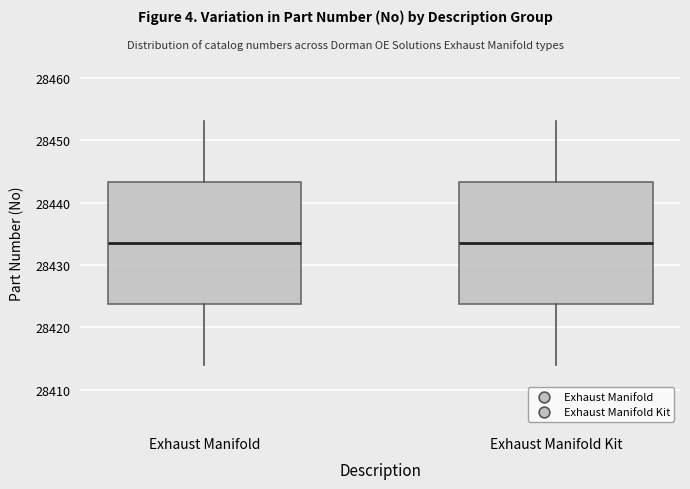

Reading left to right, transcribe this box plot: for each box, give where its median line is, the range the box spans, and where its two whiskers end, as read against the y-axis. The values are not printed on the chart, so give them approximately, as read against the axis.

Exhaust Manifold: median 28434, box 28424 to 28443, whiskers 28414 to 28453
Exhaust Manifold Kit: median 28434, box 28424 to 28443, whiskers 28414 to 28453